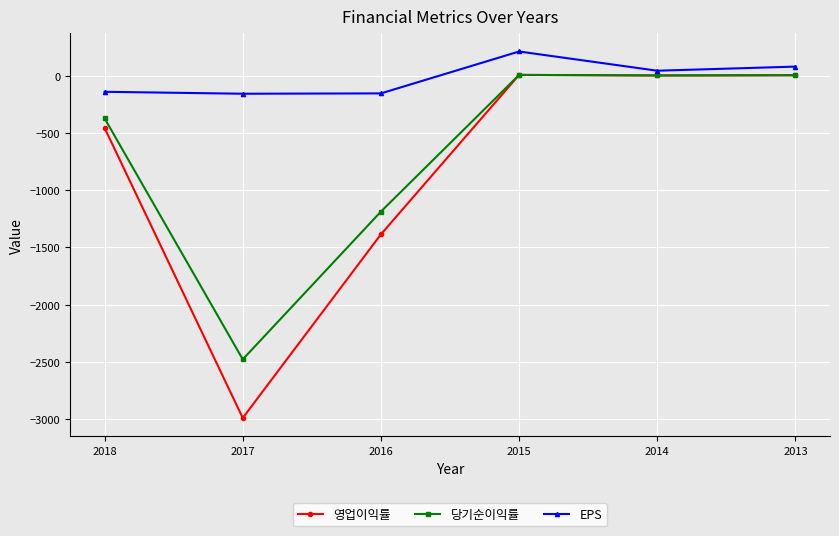

The value of 당기순이익률 at 2018 is -223.8. True or false?

False